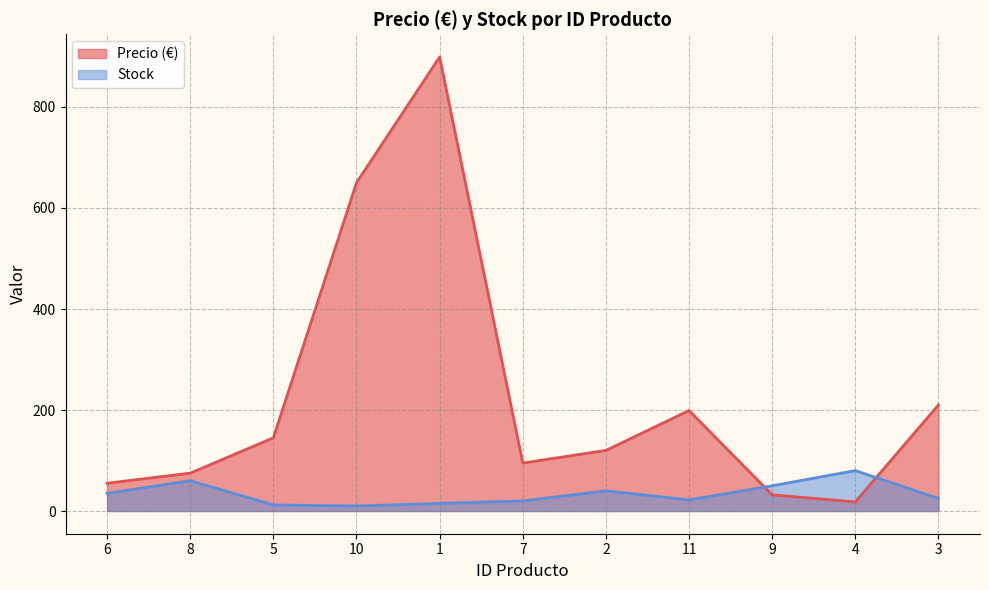

How many intersections are there between Precio (€) and Stock?

2